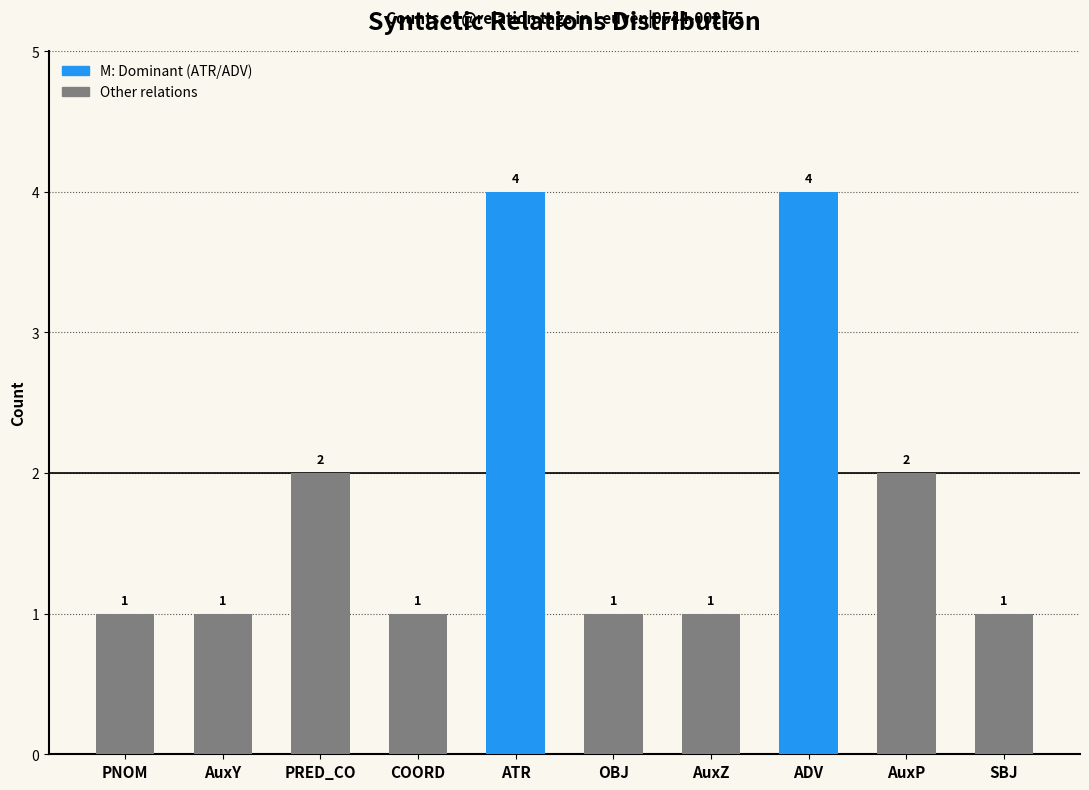

What is the label of the 10th bar from the right?

PNOM